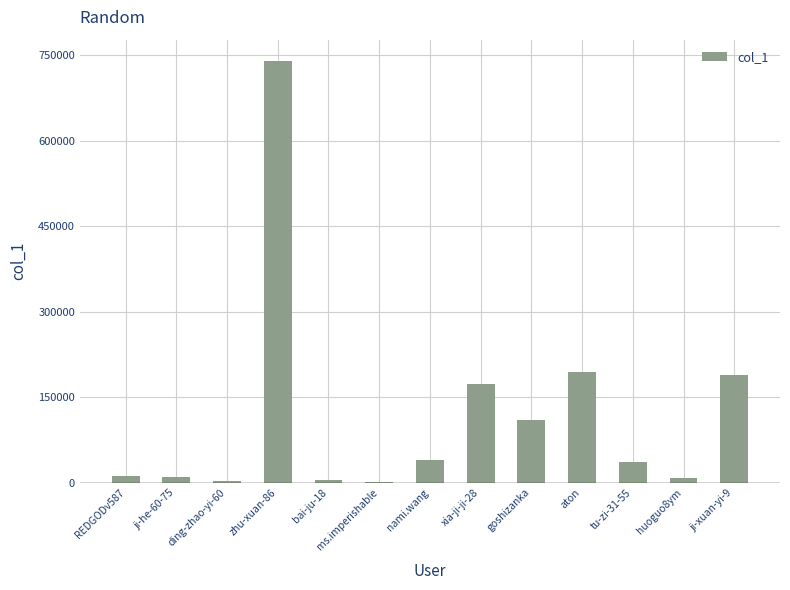

At which category does the chart reach its peak across all series?

zhu-xuan-86